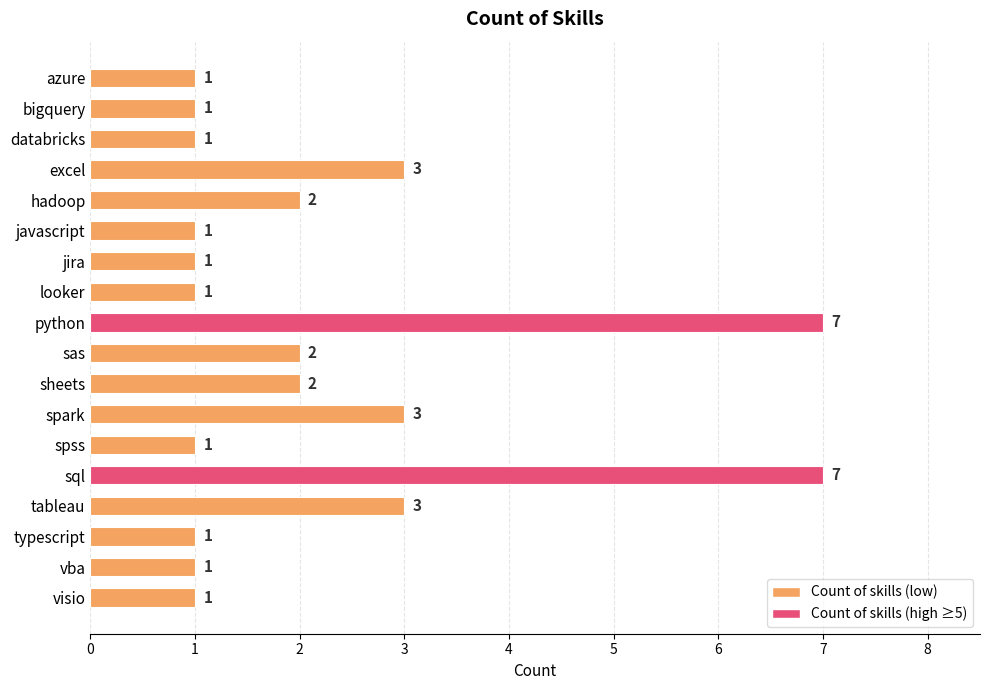

What is the ratio of the value at azure to the value at hadoop?

0.5